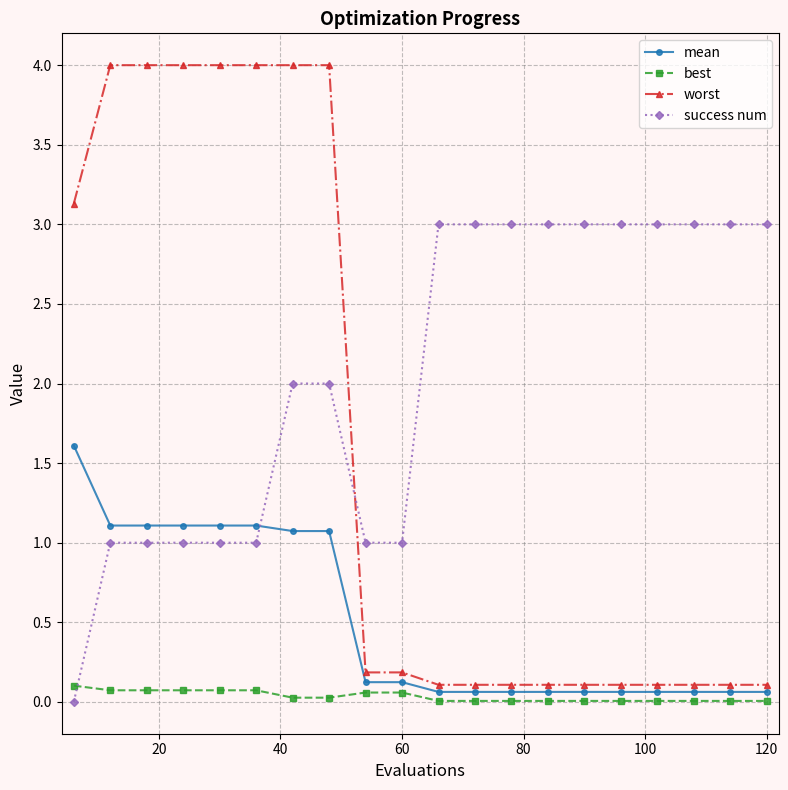

How many categories are shown in the chart?

20